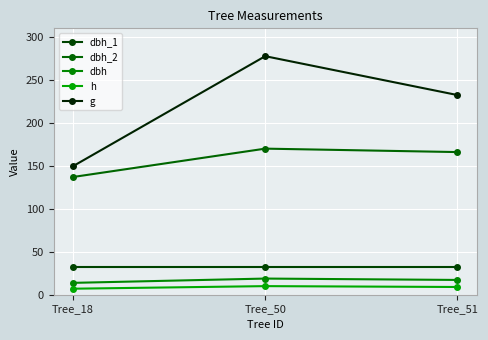

Does the chart have visible grid lines?

Yes